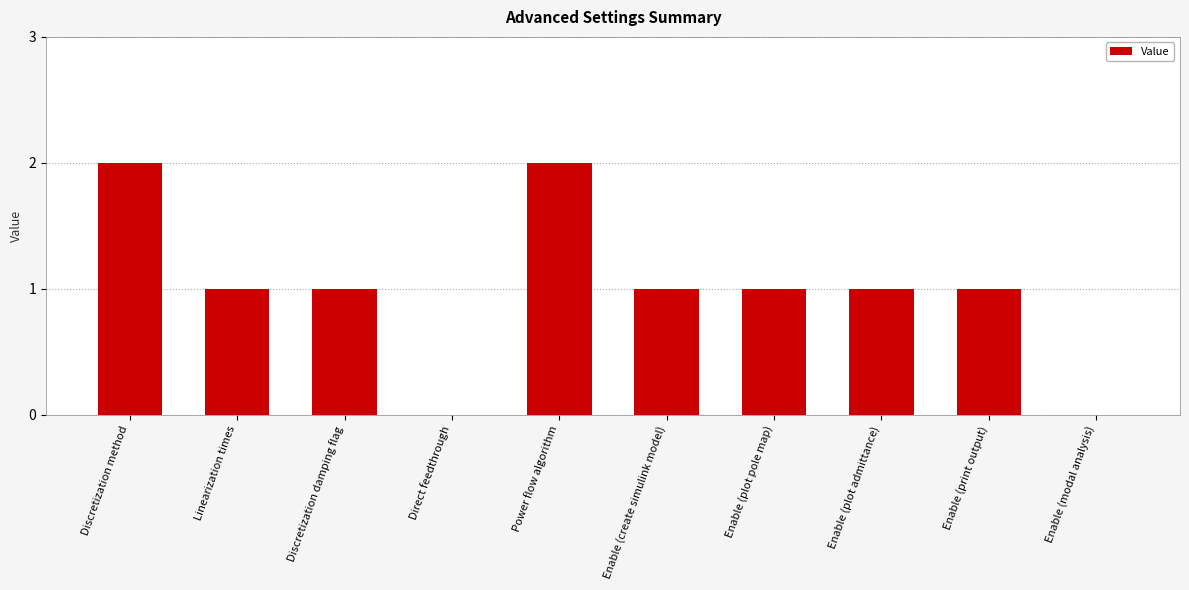

Approximately how many times larger is the value at Enable (plot pole map) compared to Power flow algorithm?

0.5